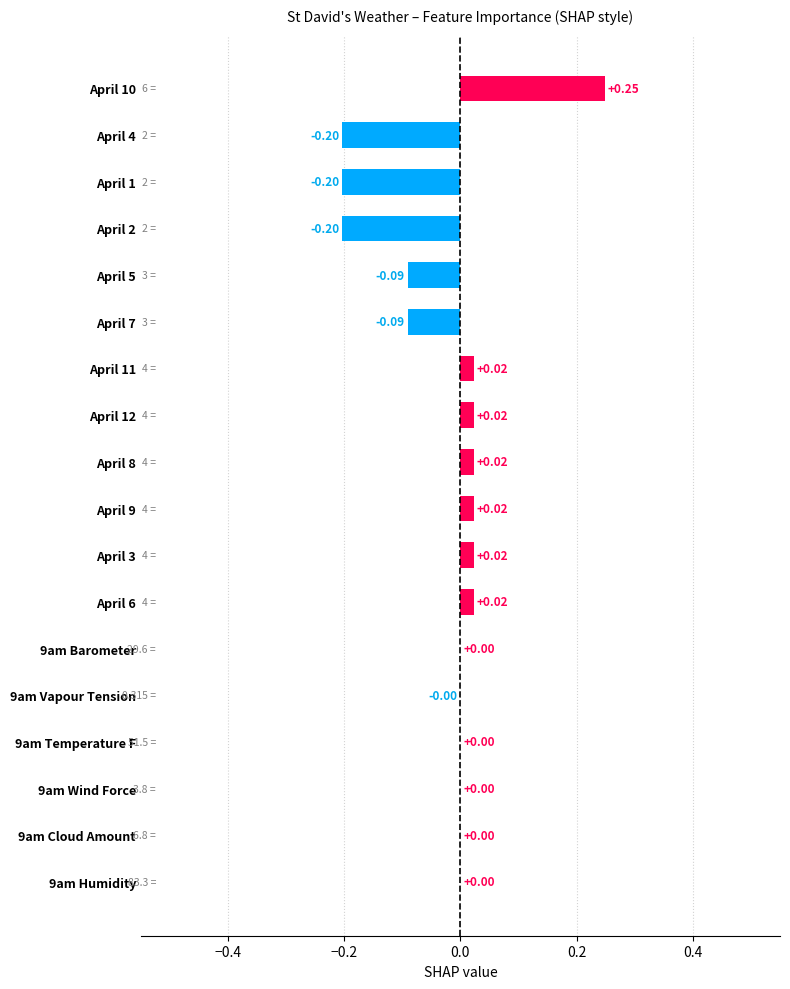

Which category has the highest value across all series?

April 10